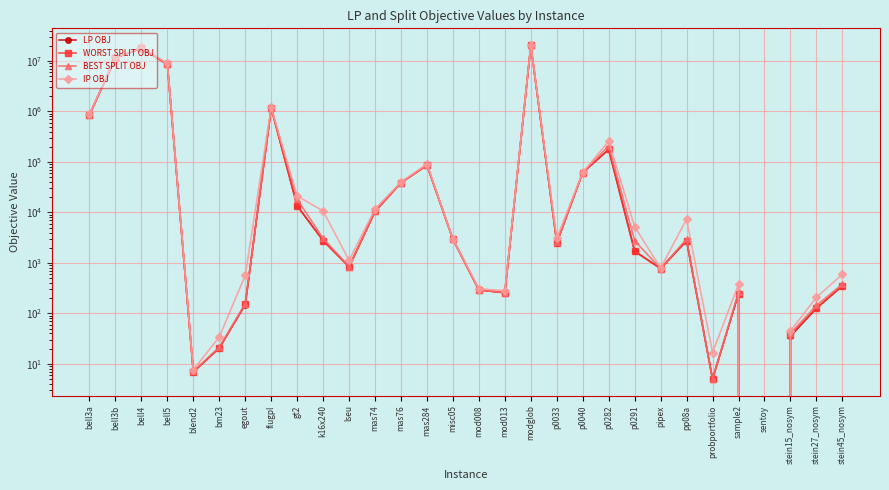

True or false: BEST SPLIT OBJ has more than 0 points higher than both neighbors.

True